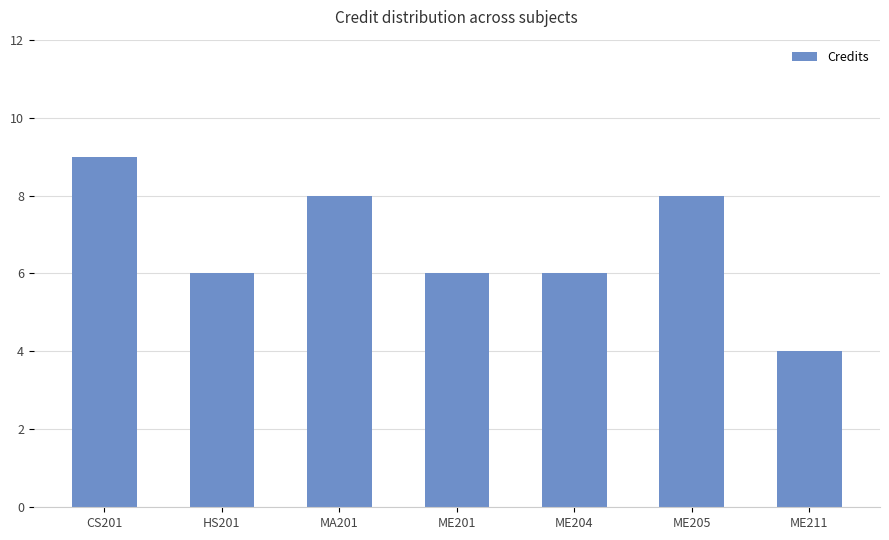

Is it true that the value at ME204 is 4?

False